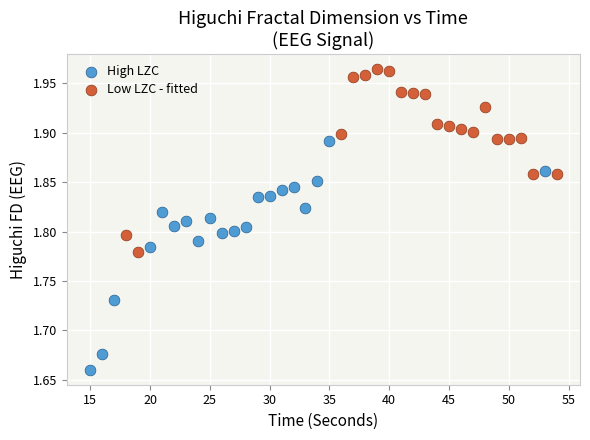

Which series has the widest spread of Y values?

High LZC